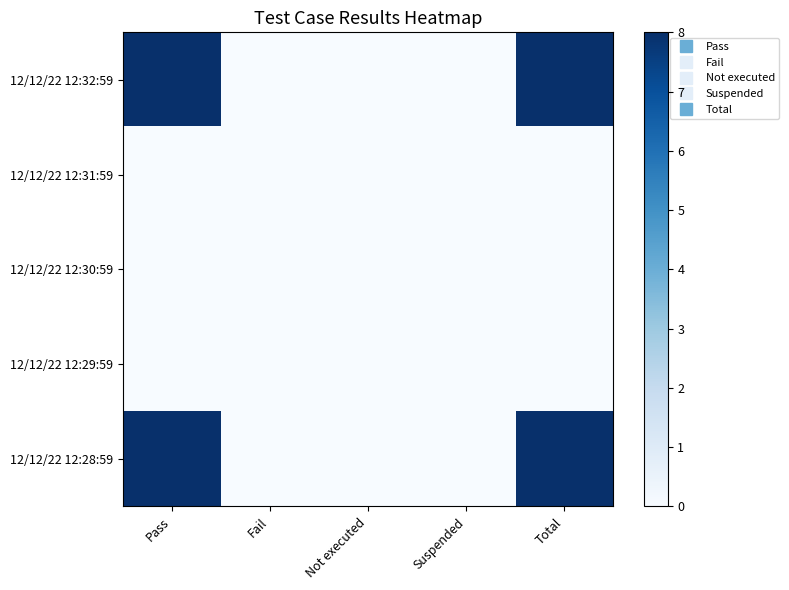

Reading right to left, what are all the values shown in this chart?

12/12/22 12:32:59: Total=8	Suspended=0	Not executed=0	Fail=0	Pass=8
12/12/22 12:31:59: Total=0	Suspended=0	Not executed=0	Fail=0	Pass=0
12/12/22 12:30:59: Total=0	Suspended=0	Not executed=0	Fail=0	Pass=0
12/12/22 12:29:59: Total=0	Suspended=0	Not executed=0	Fail=0	Pass=0
12/12/22 12:28:59: Total=8	Suspended=0	Not executed=0	Fail=0	Pass=8